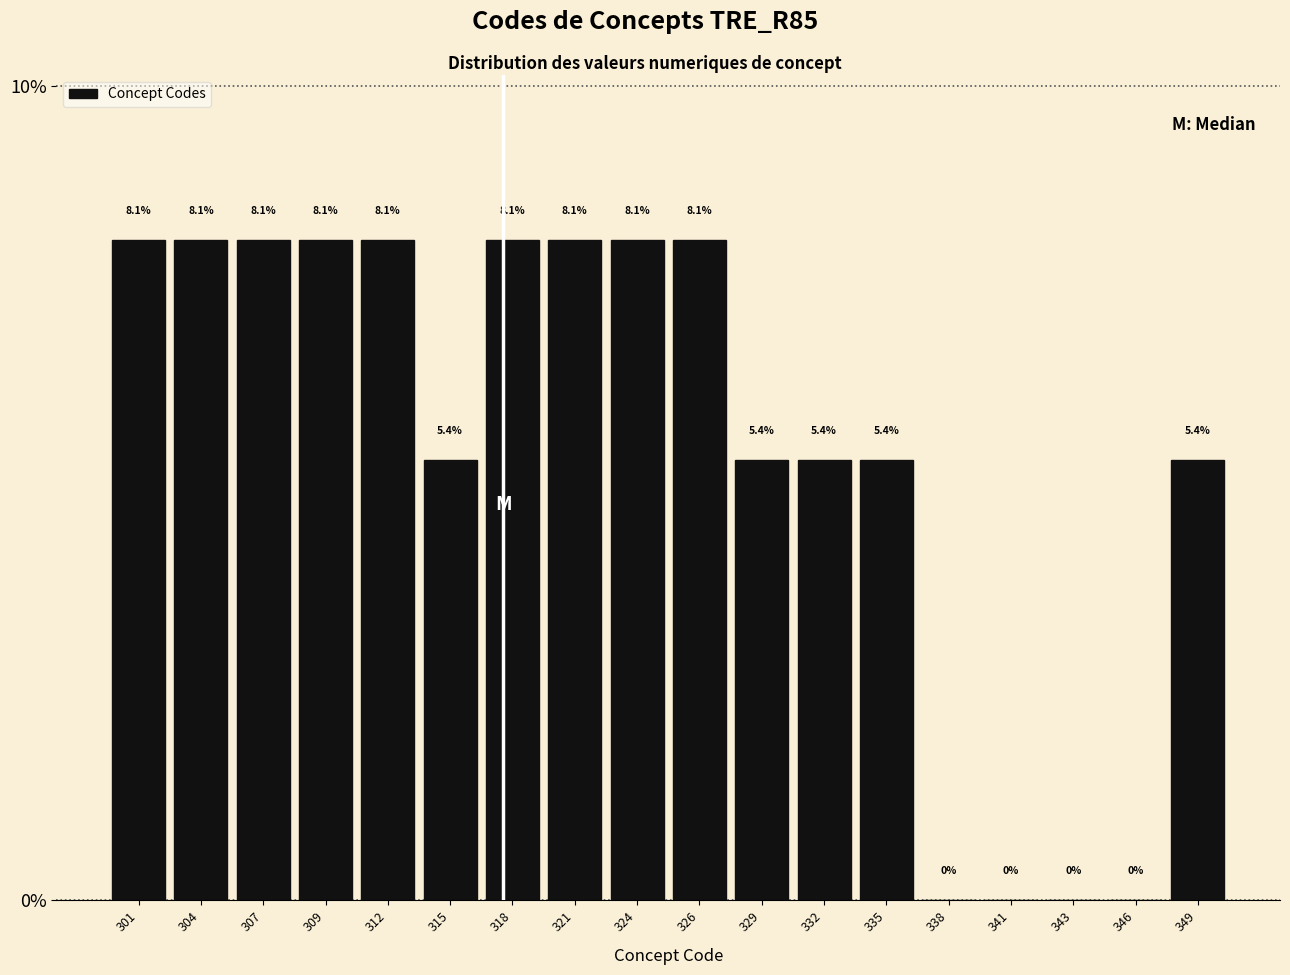

Reading left to right, list all the values displayed in this chart.

301=8.1	304=8.1	307=8.1	309=8.1	312=8.1	315=5.4	318=8.1	321=8.1	324=8.1	326=8.1	329=5.4	332=5.4	335=5.4	338=0.0	341=0.0	343=0.0	346=0.0	349=5.4